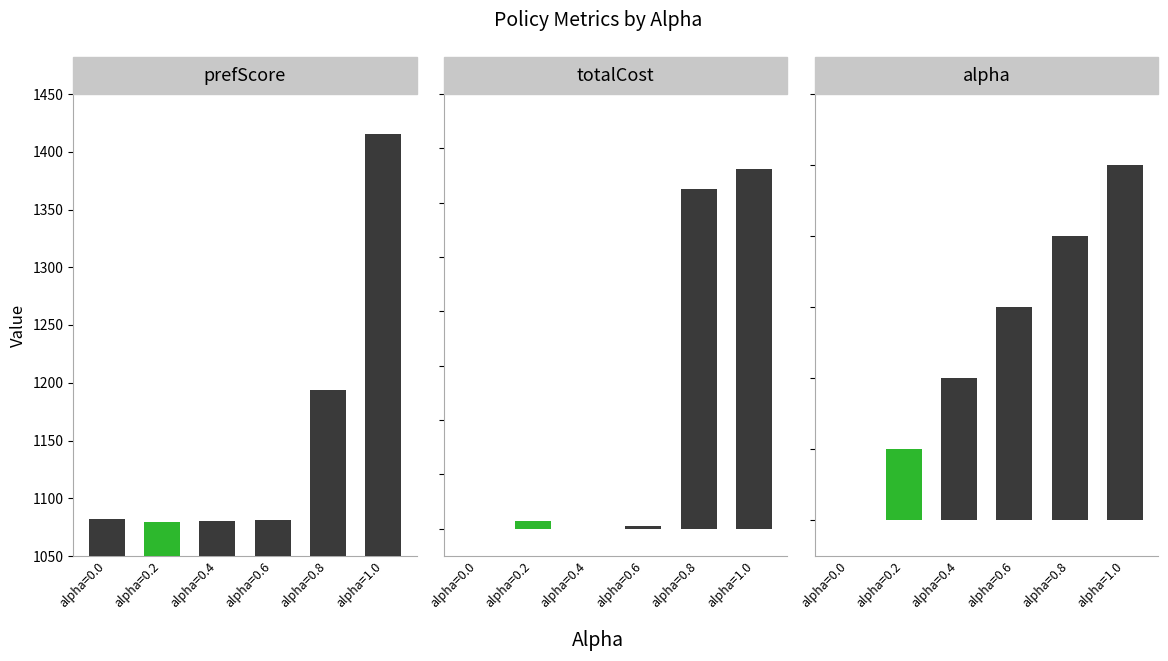

What is the label of the 3rd bar from the right?

alpha=0.6